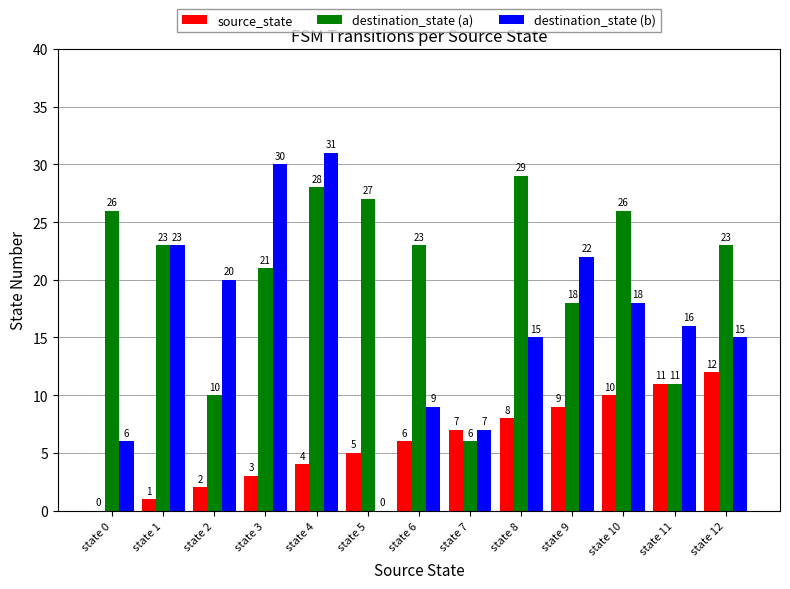

What is the total value across all series at state 10?

54